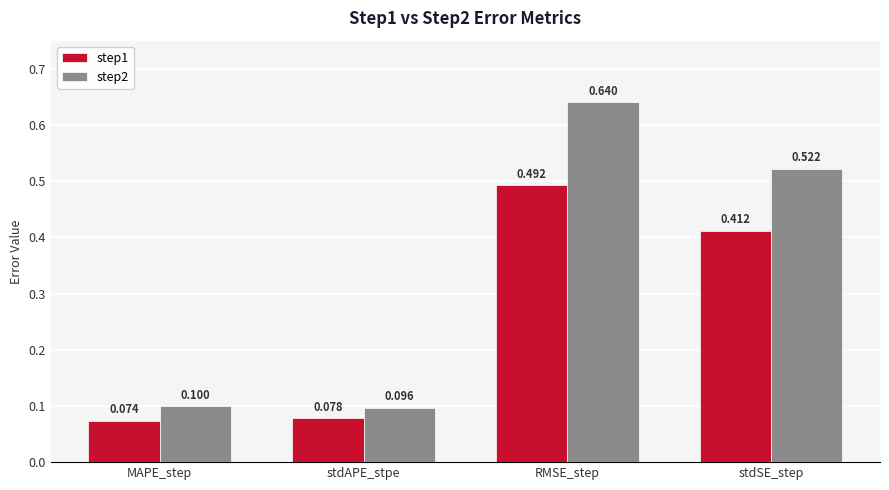

How many step2 values are between 0 and 1?

4